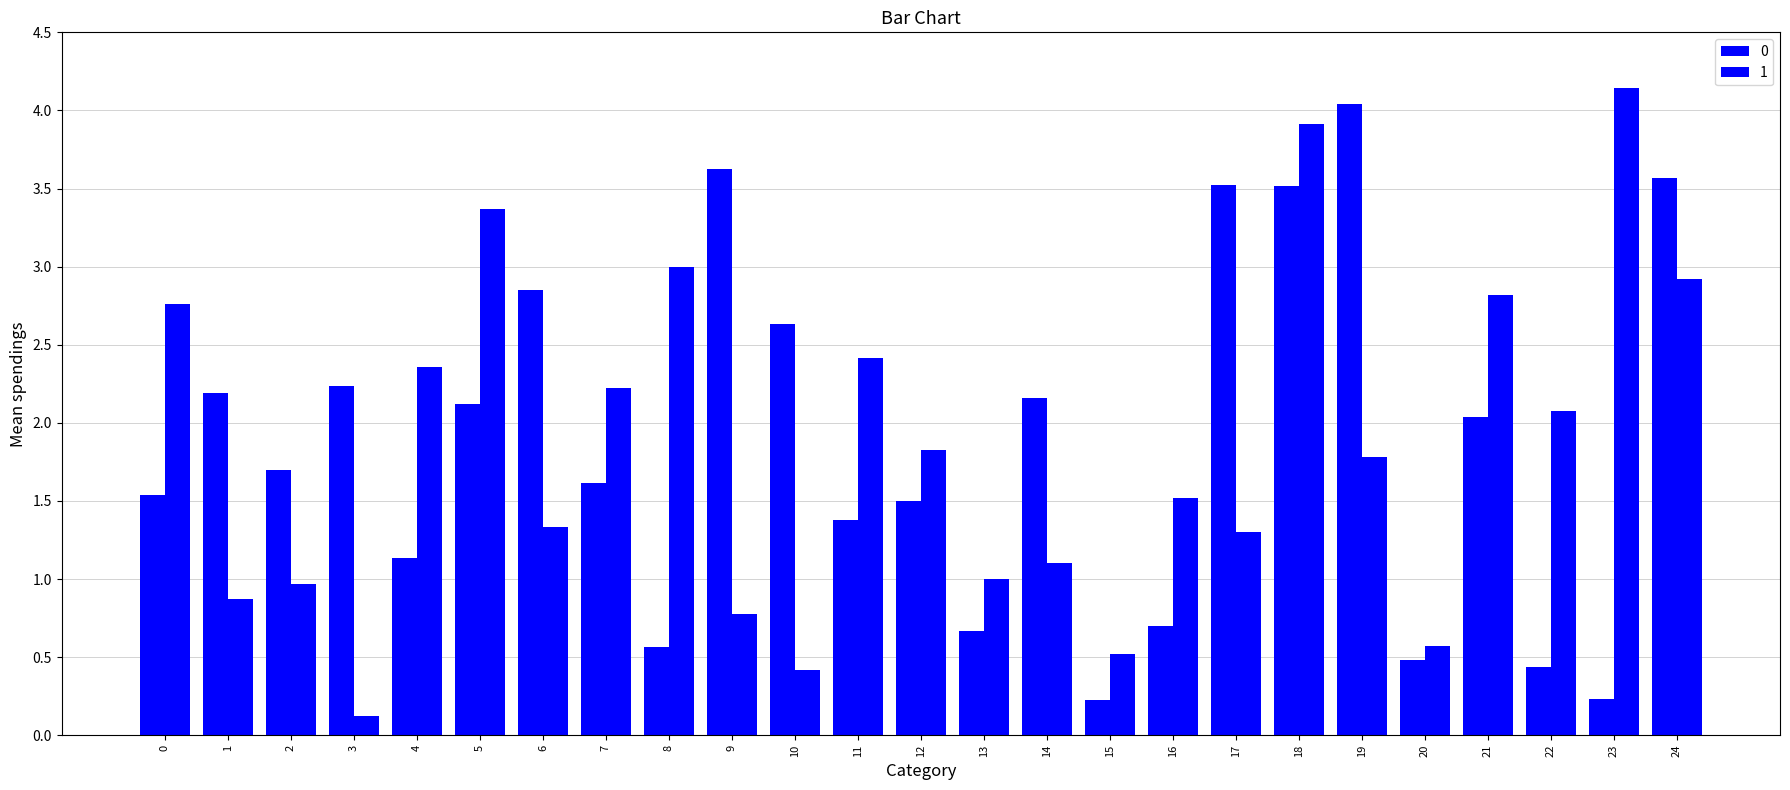

What is the minimum value for 1?

0.1